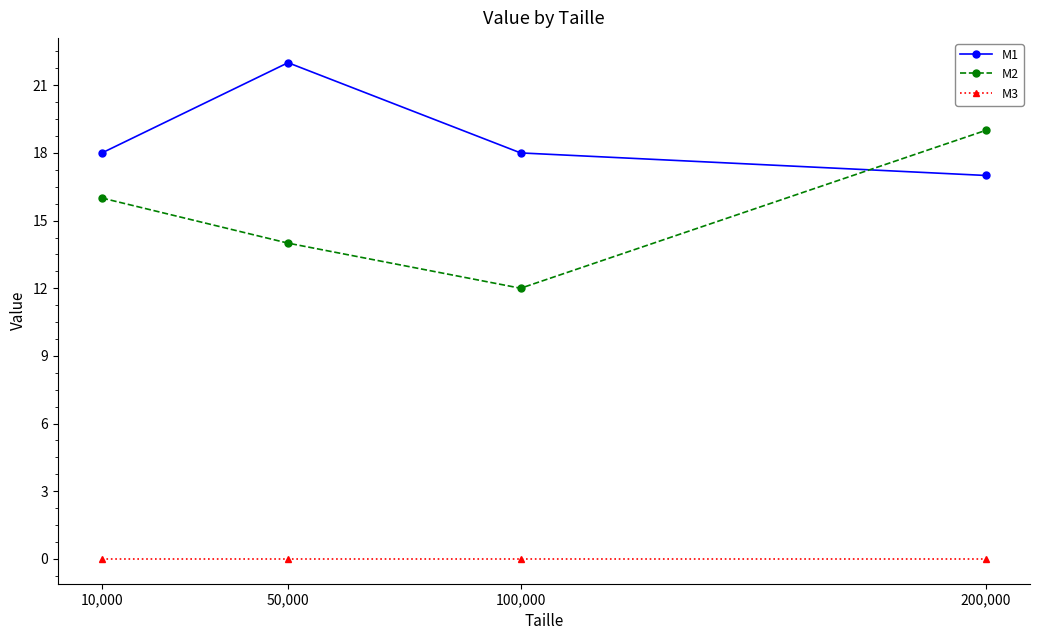

Count the number of categories in the chart.

4